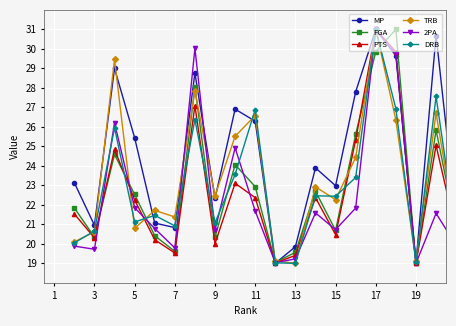

How many interior local peaks does the MP series have?

6